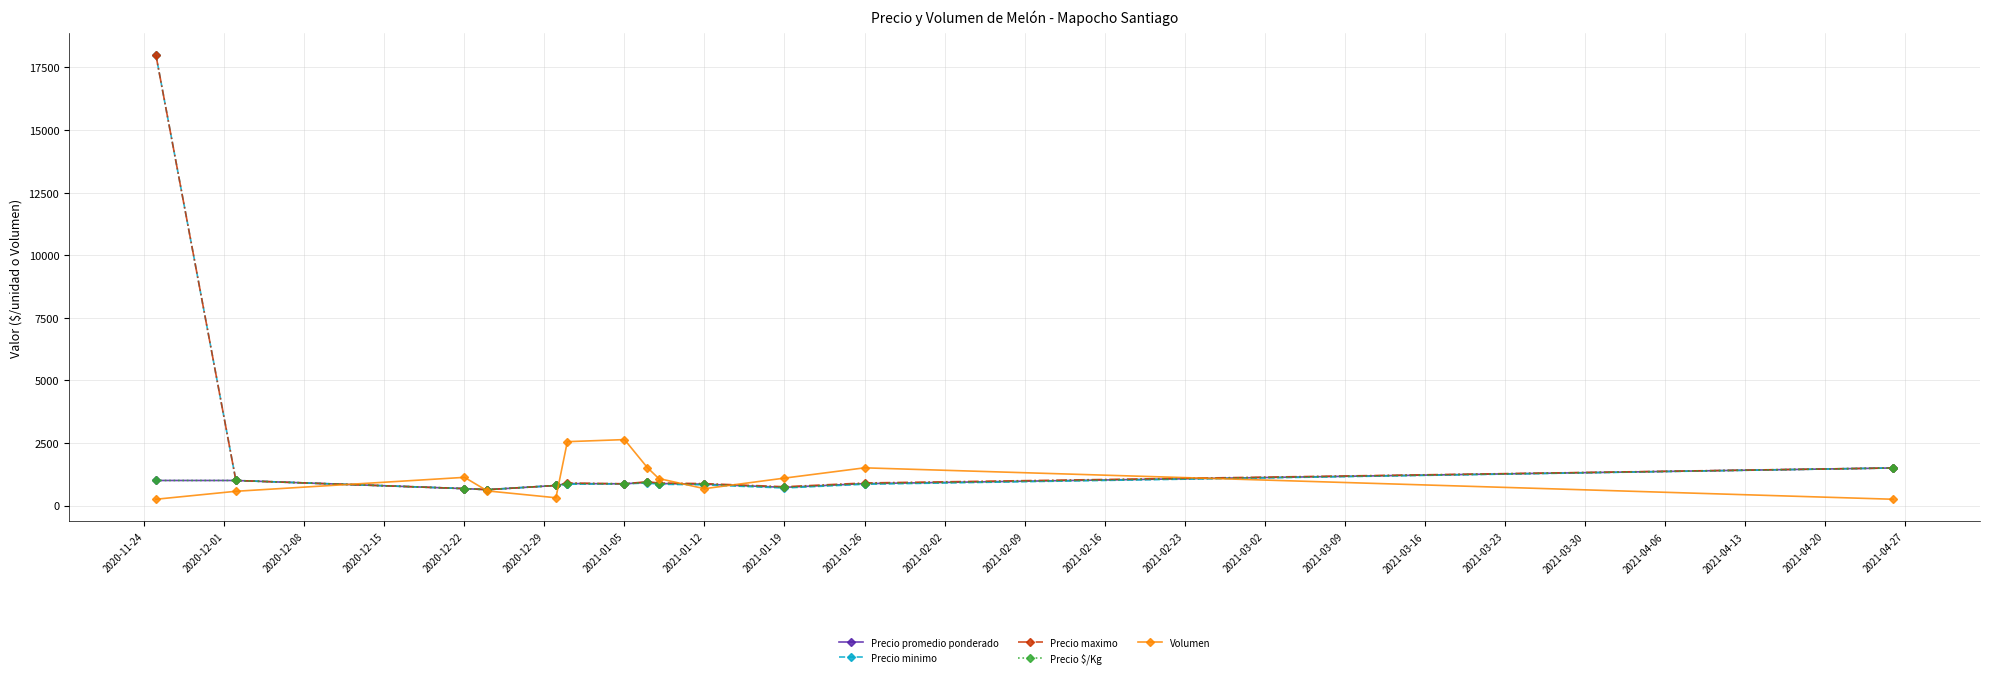

What is the smallest value displayed?

250.0